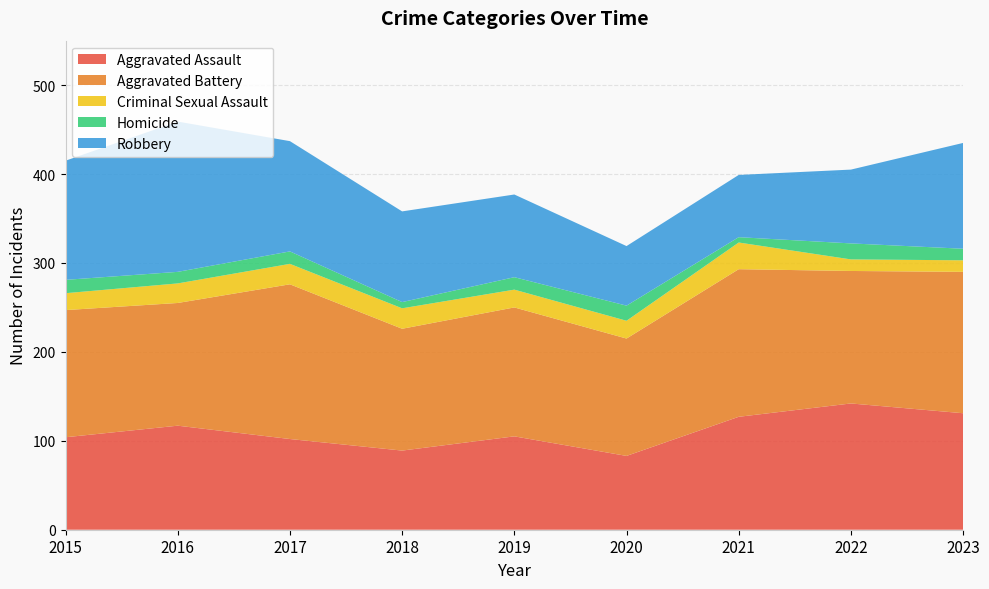

Reading left to right, extract all data points from this chart.

Aggravated Assault: 2015=104	2016=117	2017=102	2018=89	2019=105	2020=83	2021=127	2022=142	2023=131
Aggravated Battery: 2015=143	2016=138	2017=174	2018=137	2019=145	2020=132	2021=166	2022=149	2023=159
Criminal Sexual Assault: 2015=19	2016=22	2017=23	2018=23	2019=20	2020=20	2021=30	2022=13	2023=13
Homicide: 2015=15	2016=13	2017=14	2018=7	2019=14	2020=17	2021=6	2022=18	2023=13
Robbery: 2015=134	2016=169	2017=124	2018=102	2019=93	2020=67	2021=70	2022=83	2023=119